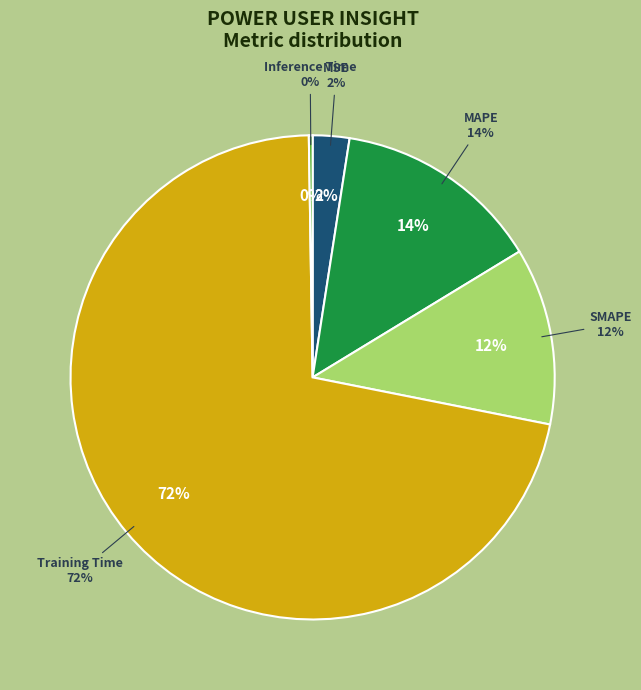

The MAPE slice represents 2% of the pie. True or false?

False